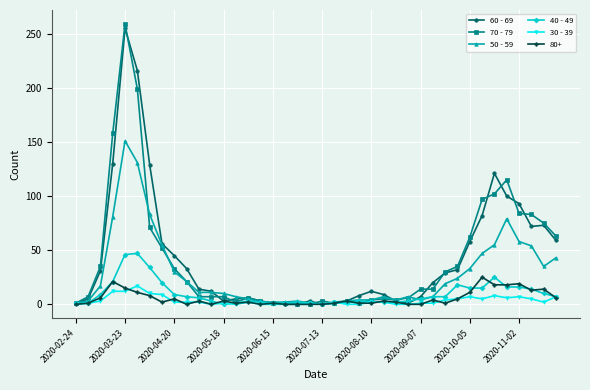

Which series has the largest range (max minus min)?

70 - 79